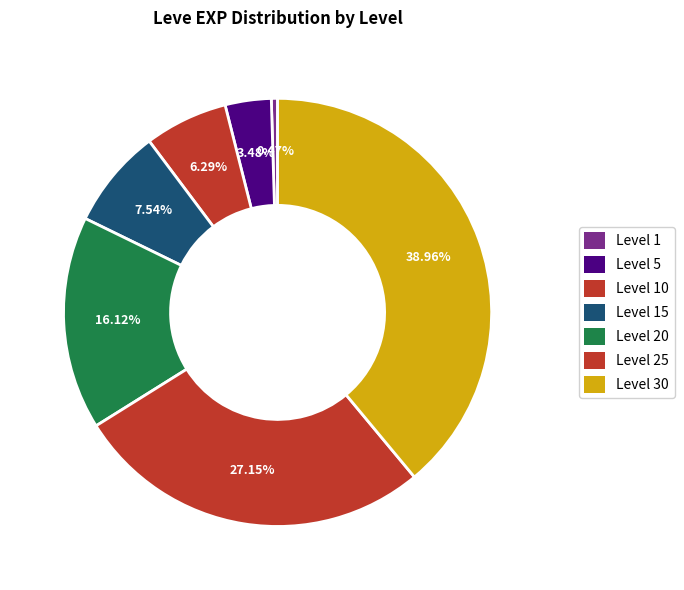

Which category has the biggest portion of the pie?

Level 30